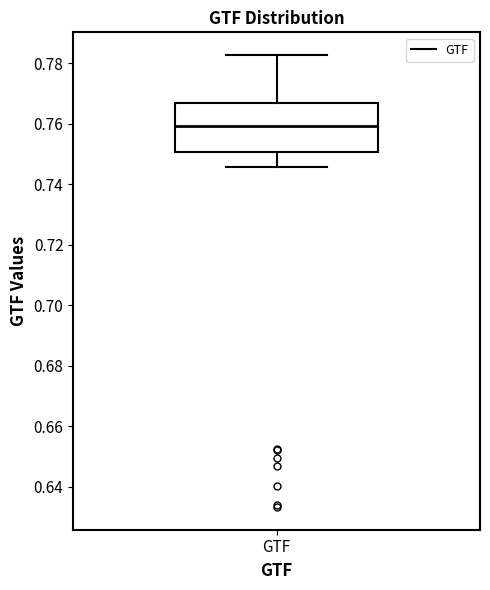

Where is the lower edge of the box for GTF on the y-axis? The values are not printed on the chart, so give them approximately, as read against the axis.

0.750